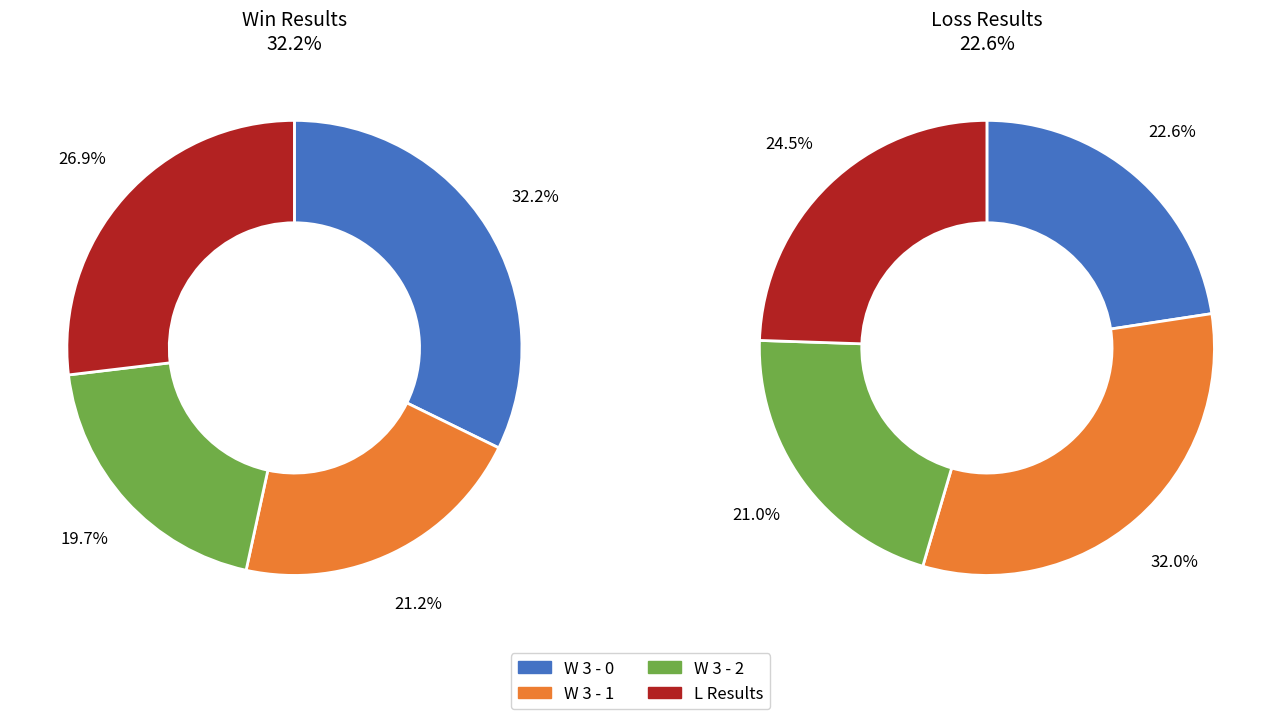

Is there any slice that represents more than half of the pie?

No